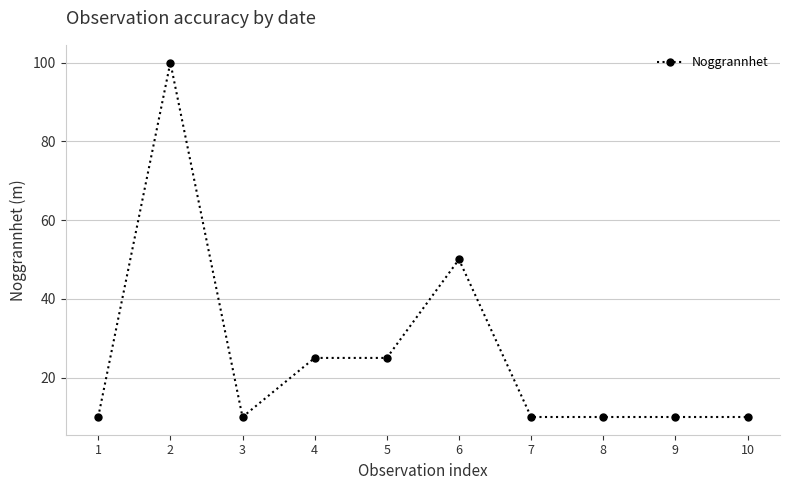

What is the value of the 6th point from the left?

50